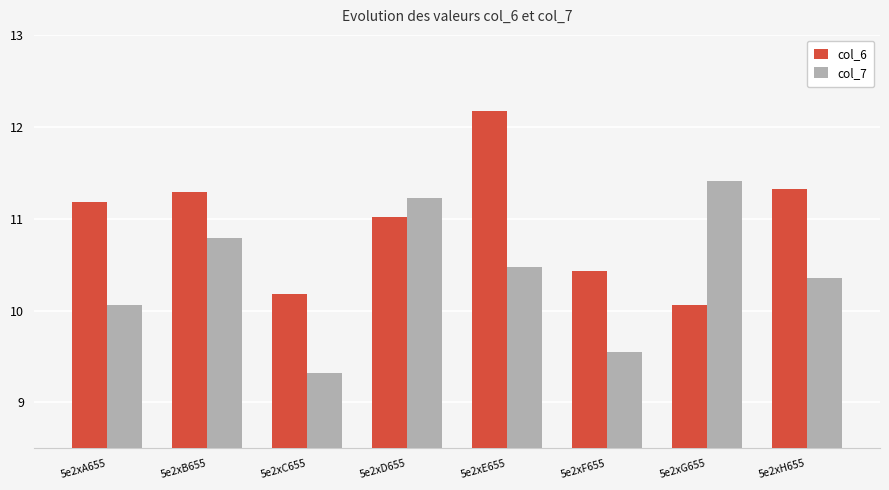

How many series are shown in this chart?

2